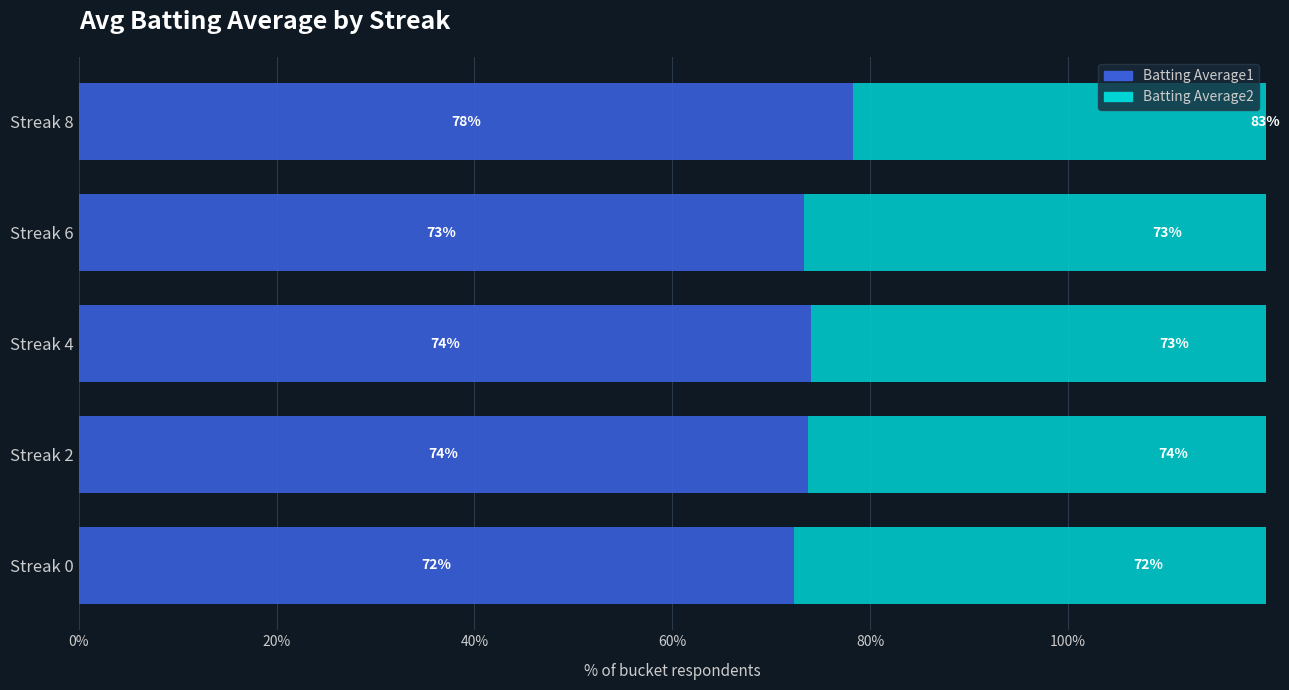

What position from the left is 40%?

3